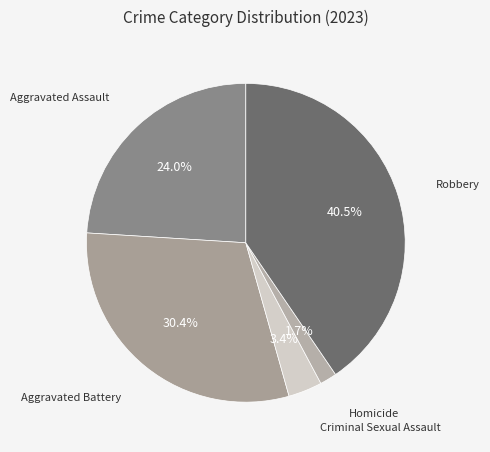

How many slices are in this pie chart?

5